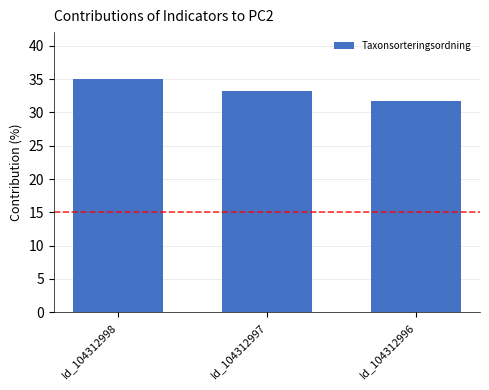

List the labels in order of value, largest first.

Id_104312998, Id_104312997, Id_104312996